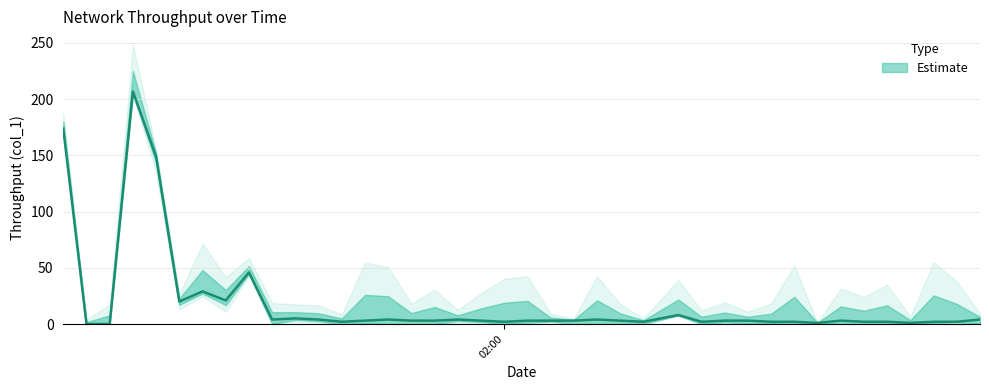

What is the change in value from 2019-06-23 02:00:08 to 2019-06-23 02:00:12?

-2.0